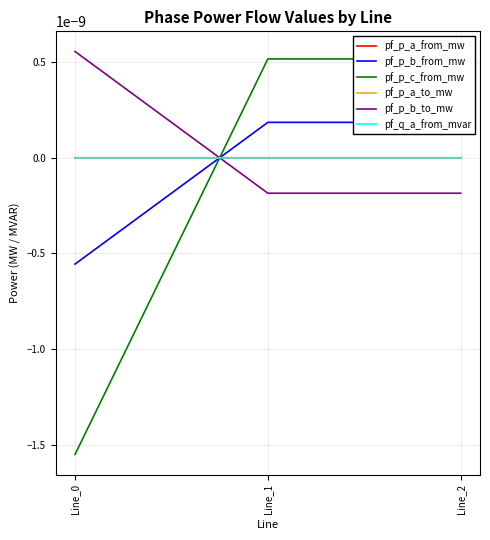

Which series has the largest total across all categories?

pf_p_b_to_mw